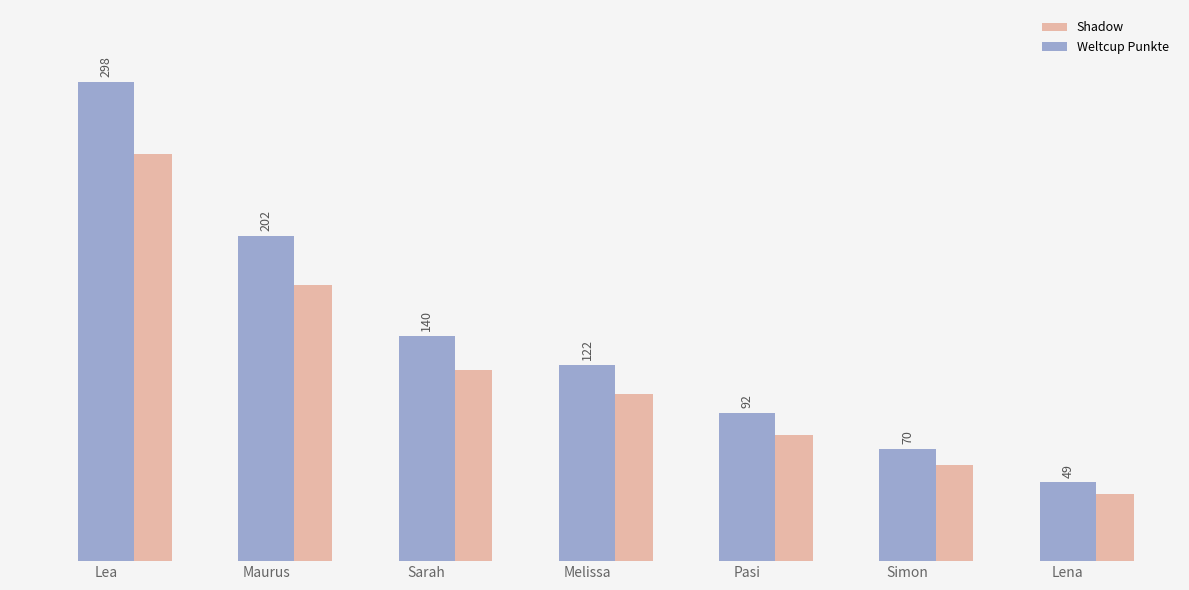

What is the maximum value shown in the chart?

298